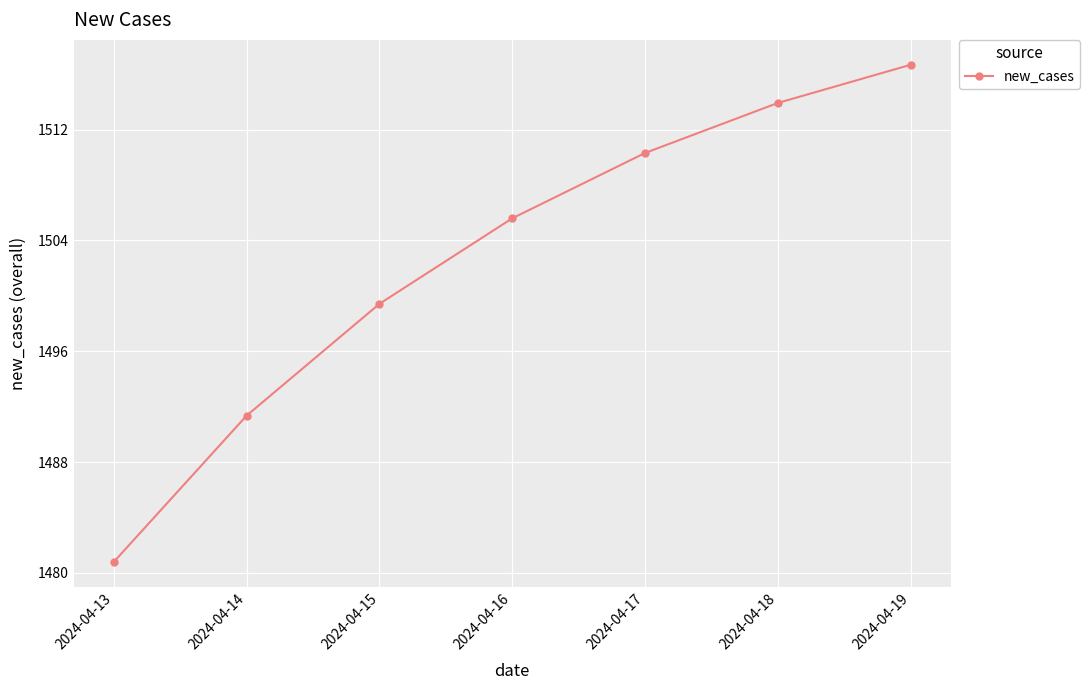

Count the number of data series in this chart.

1